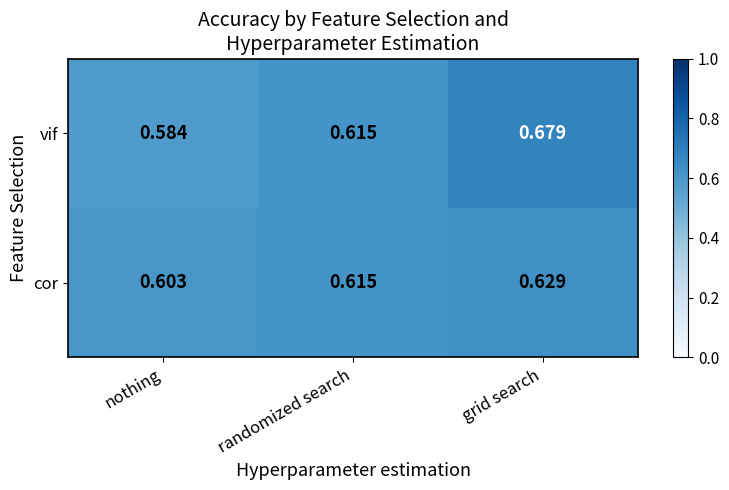

Which series has the largest range (max minus min)?

vif